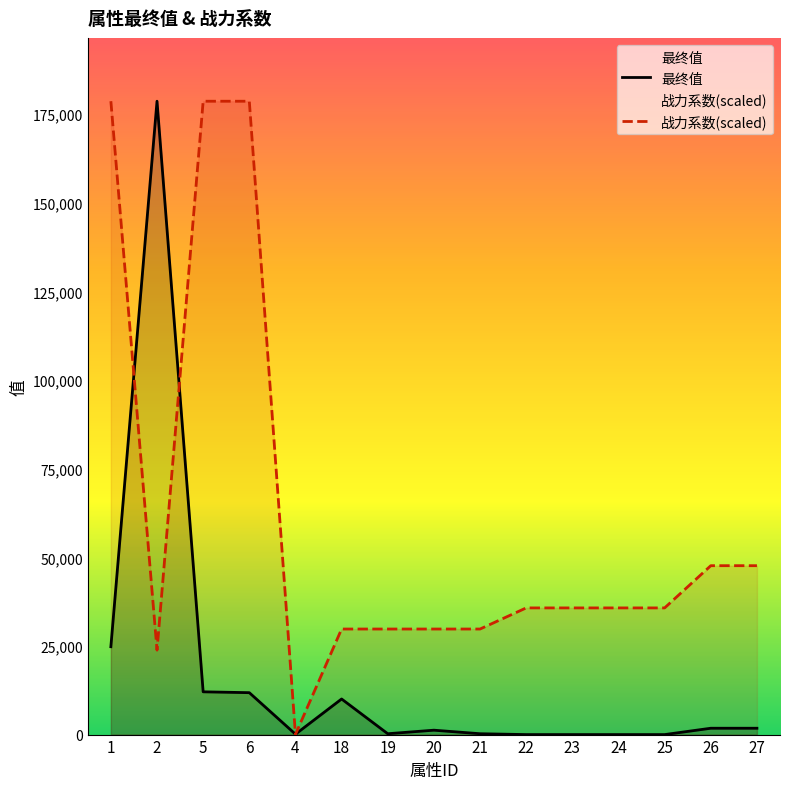

Rank the series at 27 from lowest to highest value.

最终值, 战力系数(scaled)